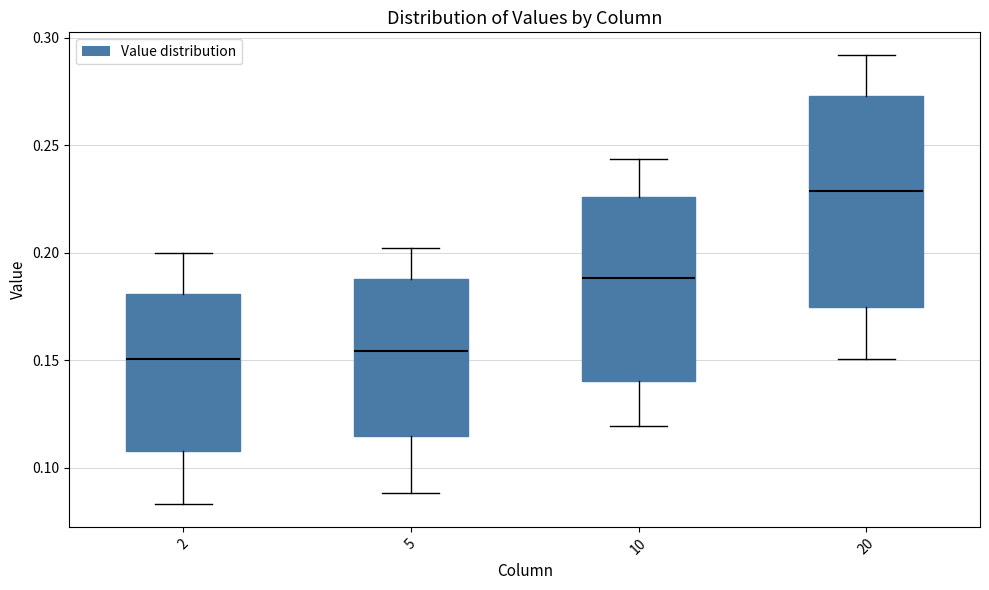

Reading left to right, transcribe this box plot: for each box, give where its median line is, the range the box spans, and where its two whiskers end, as read against the y-axis. The values are not printed on the chart, so give them approximately, as read against the axis.

2: median 0.150, box 0.110 to 0.180, whiskers 0.085 to 0.200
5: median 0.155, box 0.115 to 0.190, whiskers 0.090 to 0.200
10: median 0.190, box 0.140 to 0.225, whiskers 0.120 to 0.245
20: median 0.230, box 0.175 to 0.275, whiskers 0.150 to 0.290